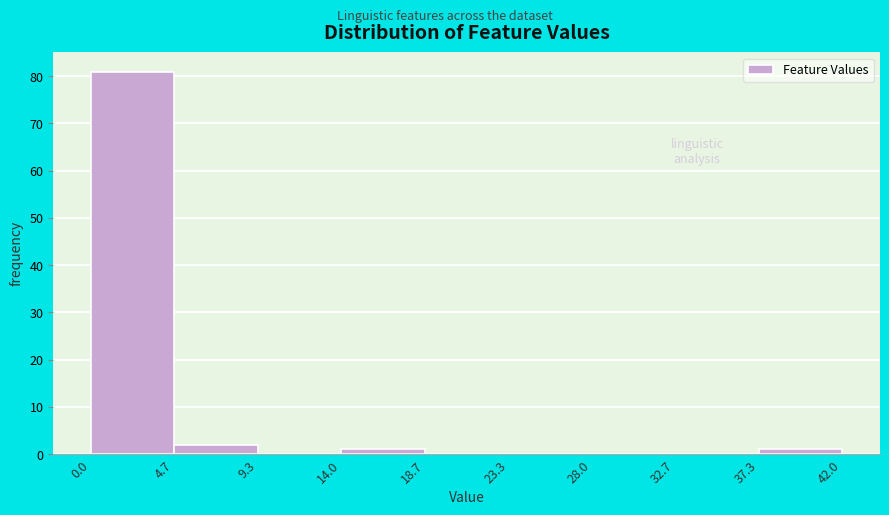

Over which range of the x-axis is the bar tallest?

0.0 to 4.7